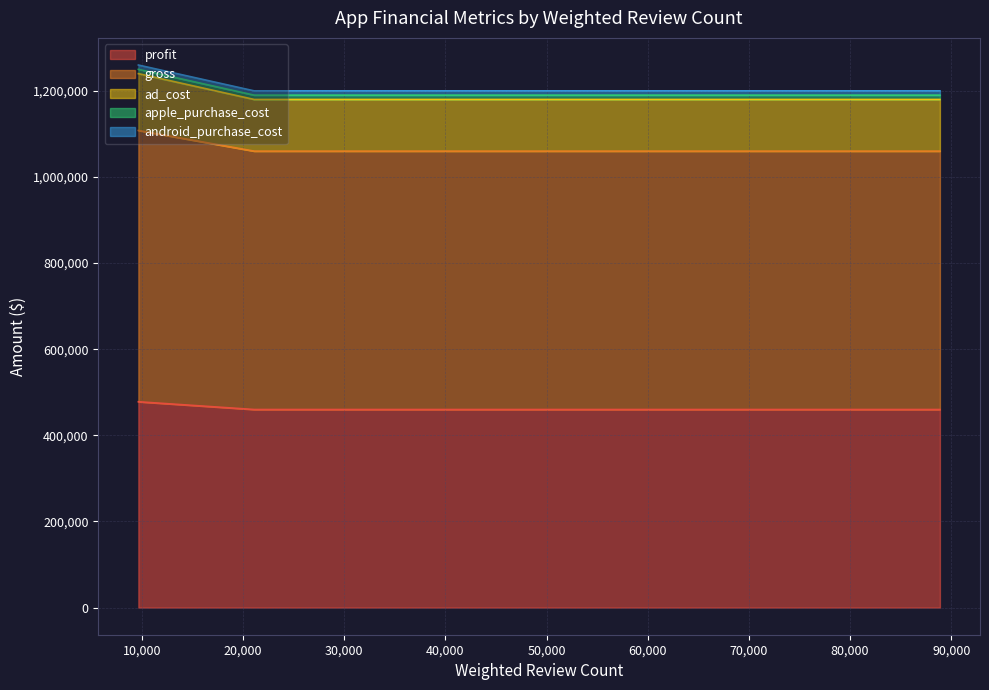

True or false: ad_cost and gross cross at least once.

False